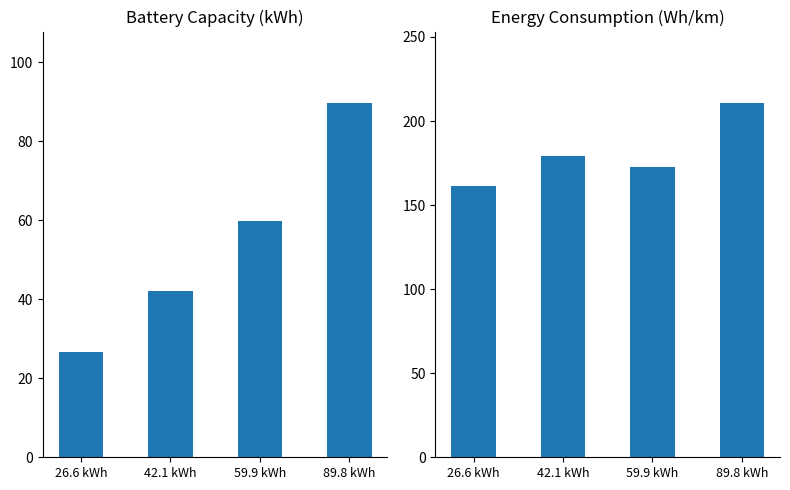

Which series changed the most between 42.1 kWh and 59.9 kWh?

kWh